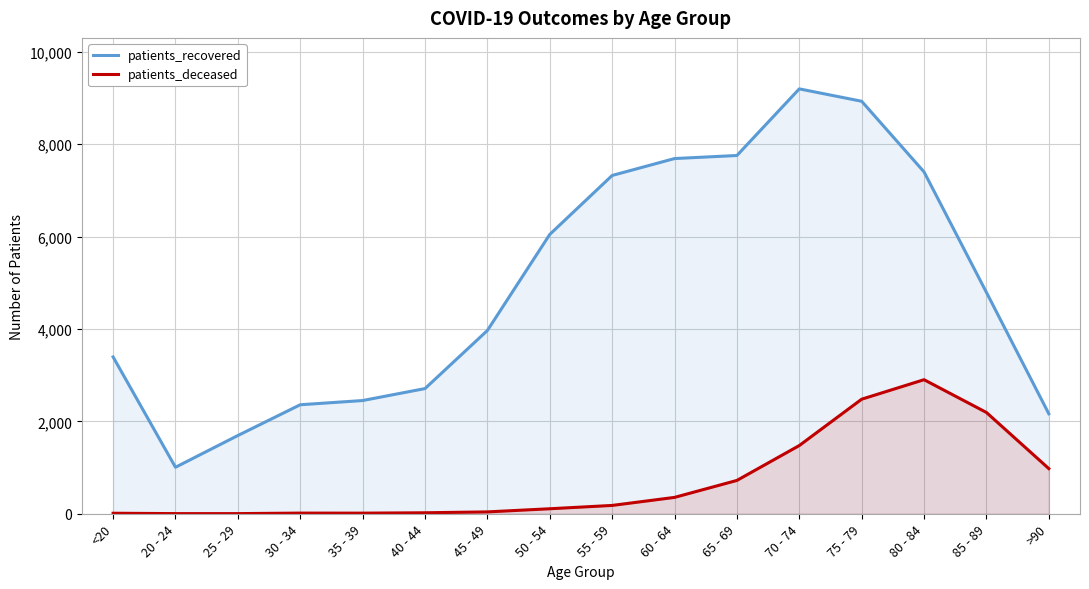

What is the difference between the highest and lowest values at >90?

1187